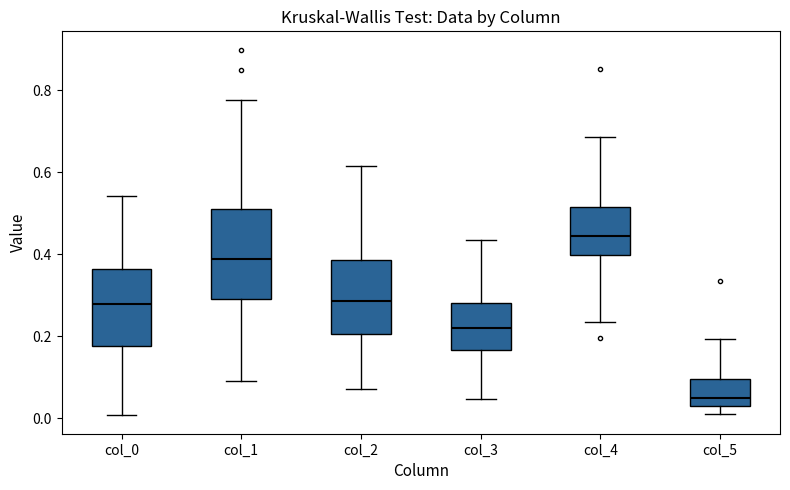

Which box's median line is the lowest?

col_5